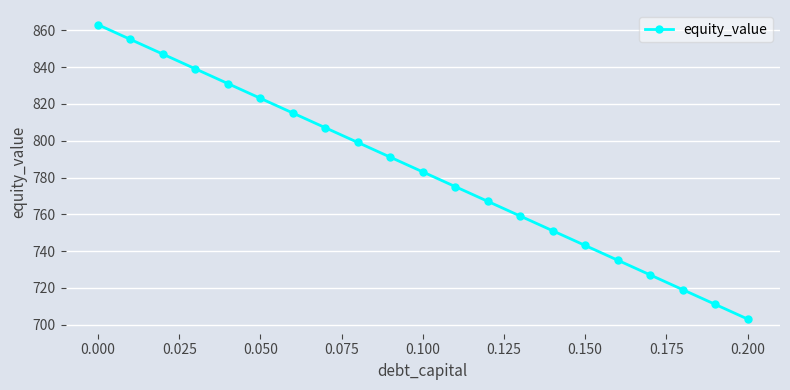

What is the value of the 16th point from the left?

743.1